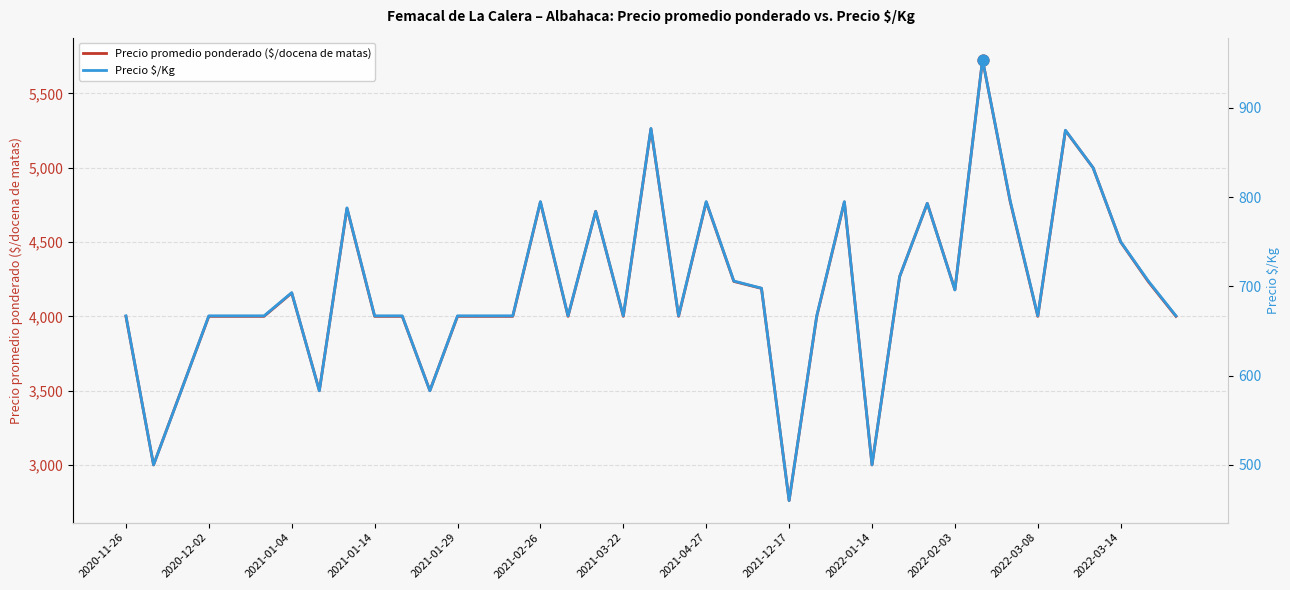

At which label does Precio promedio ponderado ($/docena de matas) reach its minimum?

2021-12-17